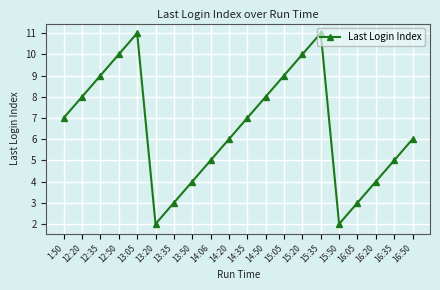

What is the maximum value shown in the chart?

11